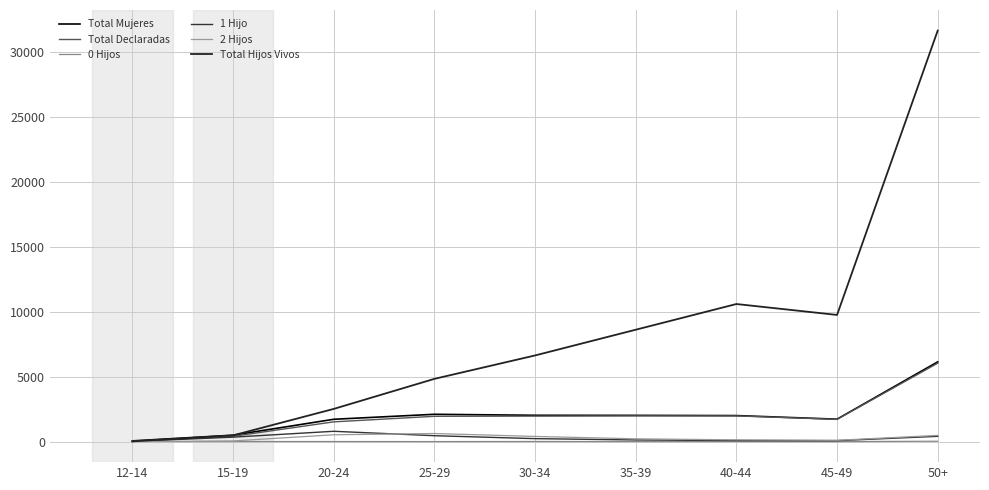

How many data points in Total Declaradas are above 1947?

4